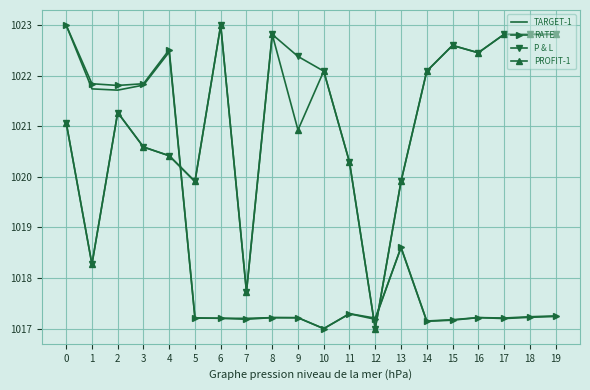

Where is RATE nearest to the value 1020?

13